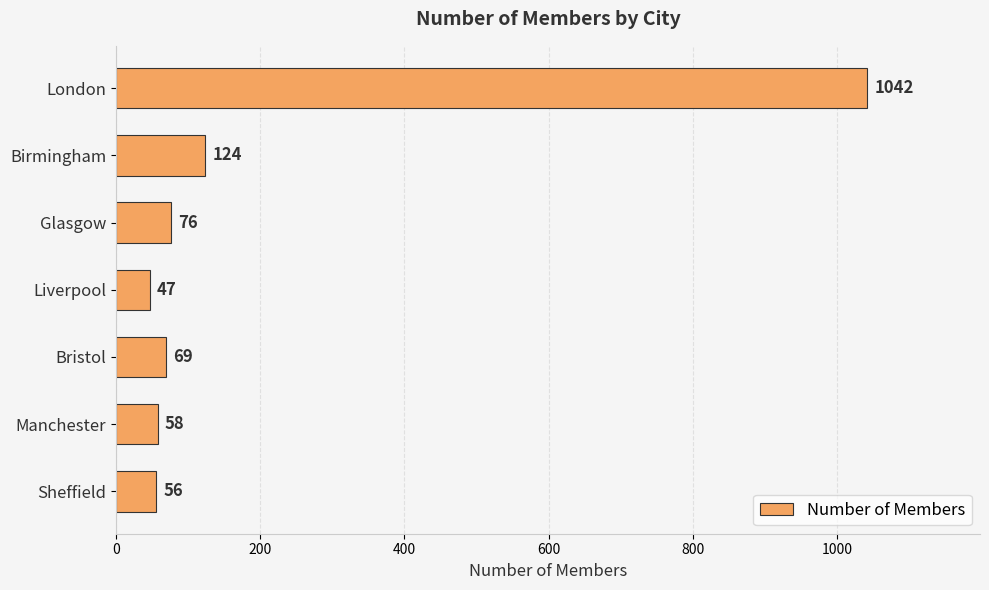

What position from the top is Liverpool?

4